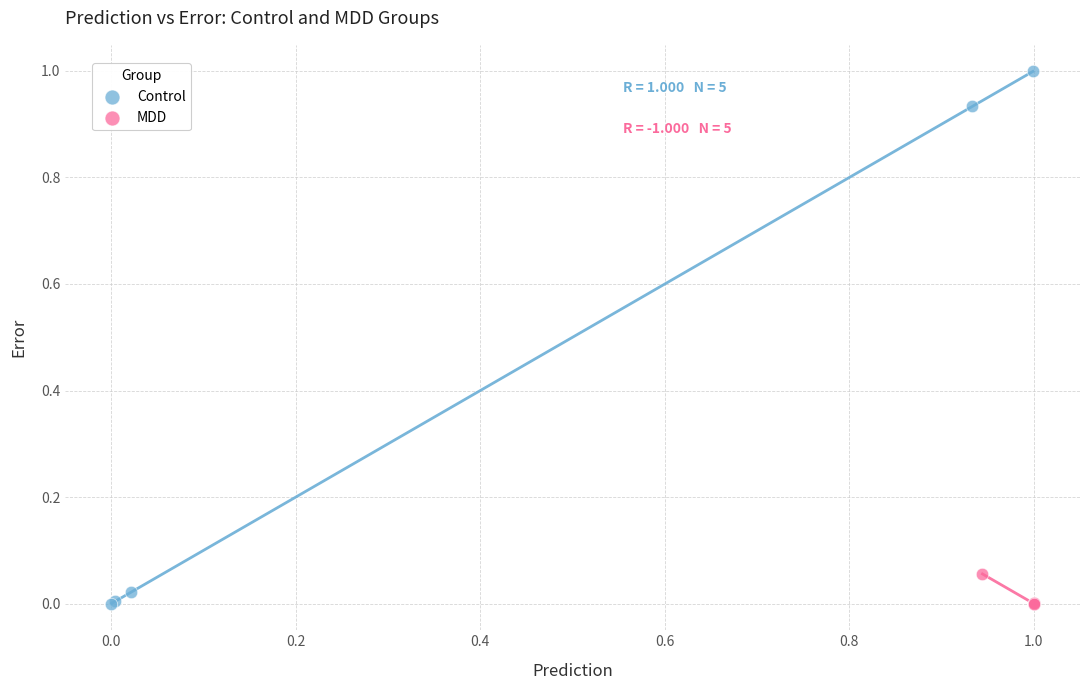

Which series has the widest spread of Y values?

Control